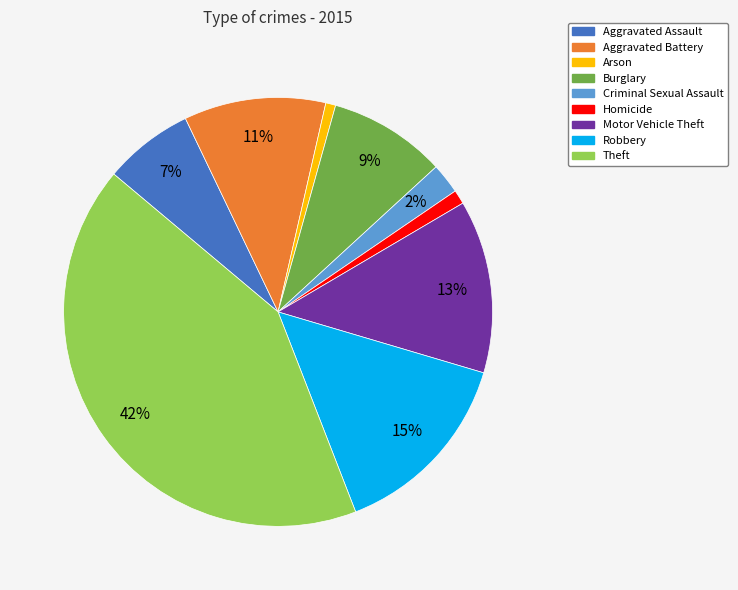

Which slice is the largest?

Theft